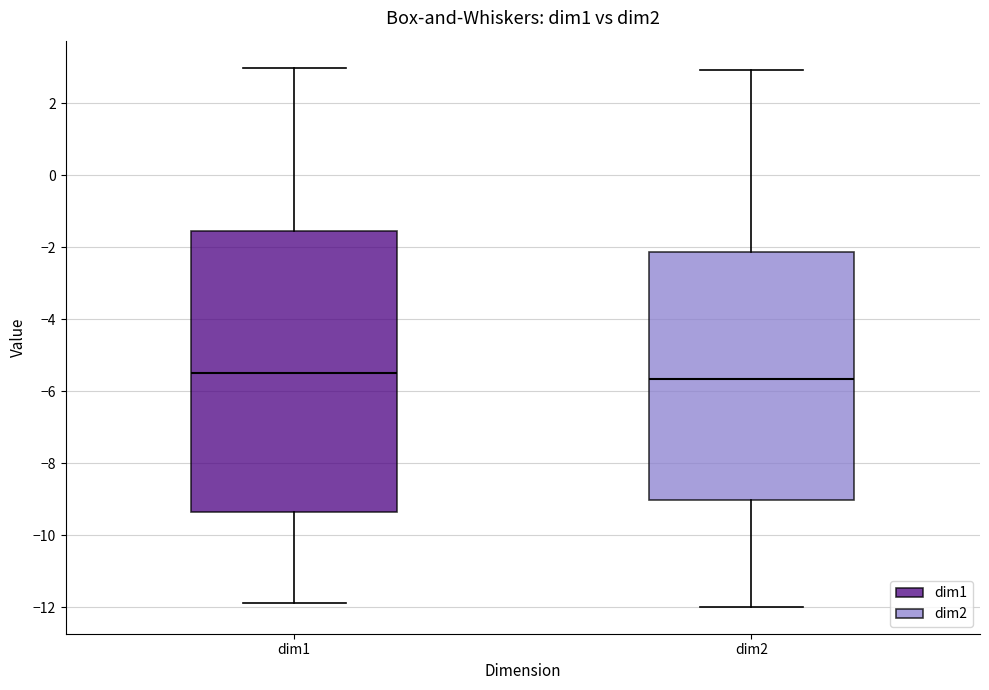

Reading left to right, transcribe this box plot: for each box, give where its median line is, the range the box spans, and where its two whiskers end, as read against the y-axis. The values are not printed on the chart, so give them approximately, as read against the axis.

dim1: median -5.4, box -9.4 to -1.6, whiskers -11.8 to 3.0
dim2: median -5.6, box -9.0 to -2.2, whiskers -12.0 to 3.0